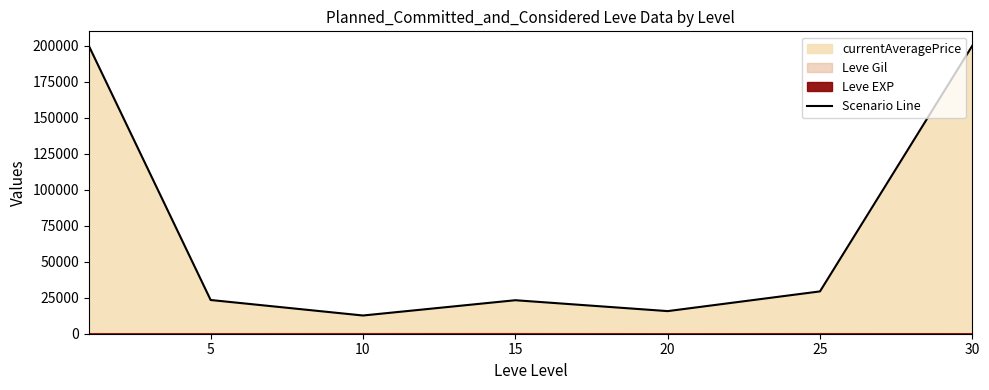

What is the smallest value displayed?

12653.3